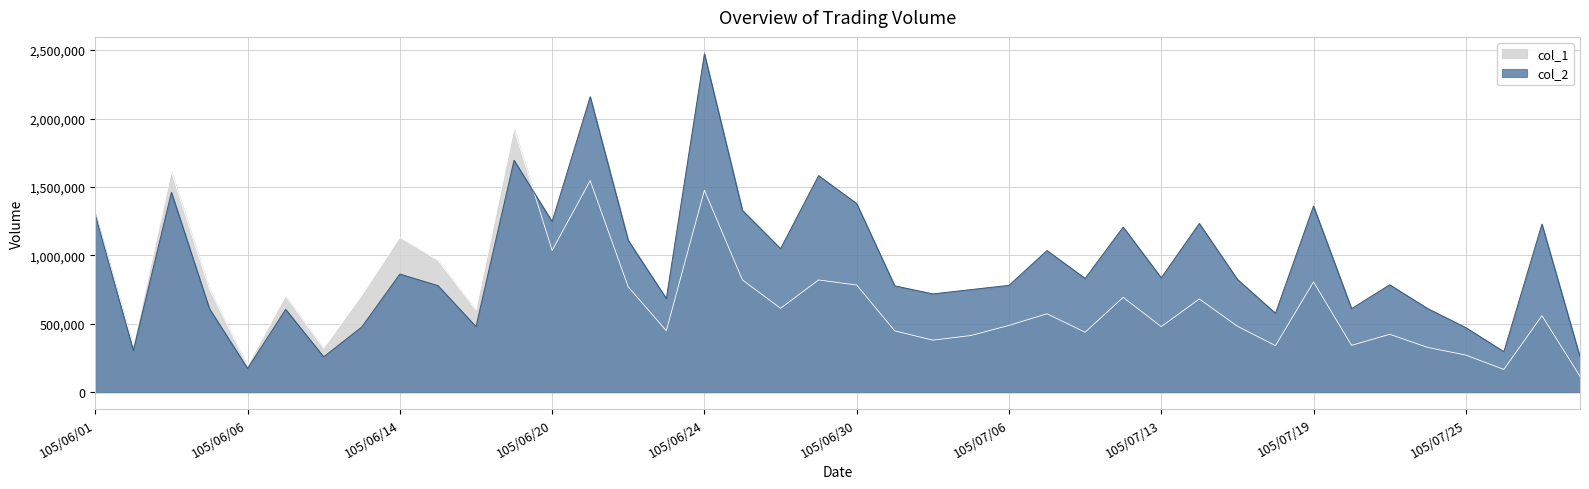

Reading right to left, what are all the values shown in this chart?

col_1: 105/07/29=116000	105/07/27=559000	105/07/26=166000	105/07/25=271000	105/07/22=327000	105/07/21=423000	105/07/20=342000	105/07/19=806000	105/07/18=340000	105/07/15=482000	105/07/14=681000	105/07/13=479000	105/07/12=693000	105/07/11=438000	105/07/07=573000	105/07/06=488000	105/07/05=414000	105/07/04=380000	105/07/01=448000	105/06/30=783000	105/06/29=820000	105/06/28=613000	105/06/27=820000	105/06/24=1476000	105/06/23=449000	105/06/22=769000	105/06/21=1546000	105/06/20=1036000	105/06/17=1926000	105/06/16=600000	105/06/15=964000	105/06/14=1131000	105/06/13=707000	105/06/08=321000	105/06/07=703000	105/06/06=194000	105/06/04=753000	105/06/03=1612000	105/06/02=341000	105/06/01=1308000
col_2: 105/07/29=257950	105/07/27=1228200	105/07/26=295870	105/07/25=471740	105/07/22=610670	105/07/21=784660	105/07/20=610350	105/07/19=1360050	105/07/18=576670	105/07/15=824800	105/07/14=1233030	105/07/13=835580	105/07/12=1206680	105/07/11=831120	105/07/07=1034960	105/07/06=780600	105/07/05=749520	105/07/04=718200	105/07/01=777030	105/06/30=1378140	105/06/29=1582530	105/06/28=1048870	105/06/27=1328130	105/06/24=2472900	105/06/23=684420	105/06/22=1109090	105/06/21=2159230	105/06/20=1246610	105/06/17=1694750	105/06/16=479040	105/06/15=778800	105/06/14=863120	105/06/13=476750	105/06/08=258330	105/06/07=605190	105/06/06=173200	105/06/04=609490	105/06/03=1460540	105/06/02=304370	105/06/01=1297200